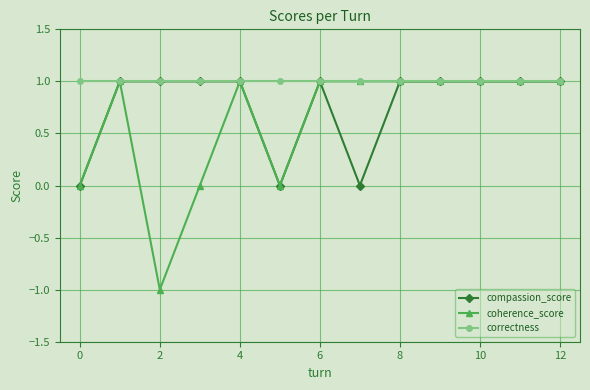

What is the maximum value for compassion_score?

1